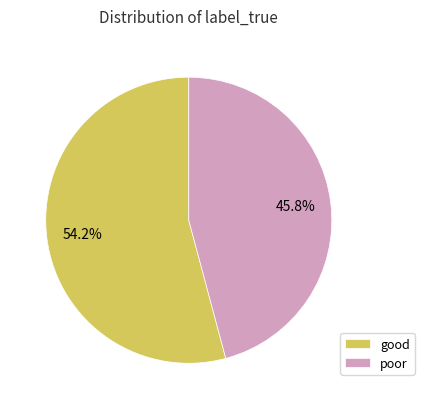

Which has a higher value, good or poor?

good